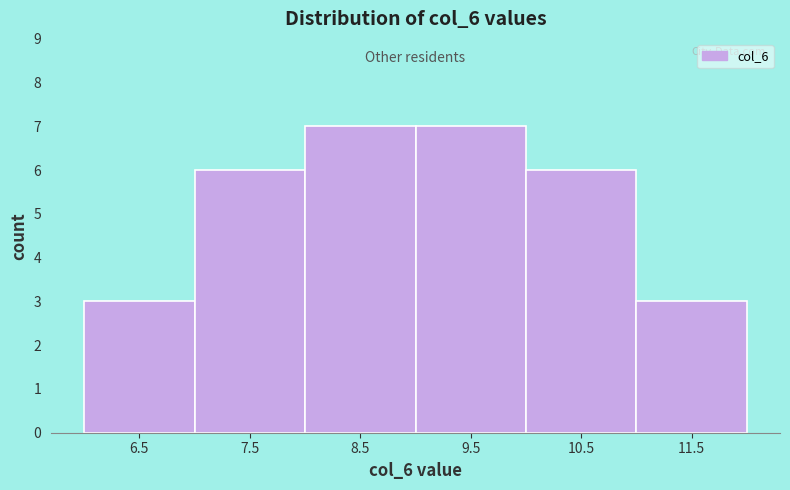

Reading left to right, list every bar in this chart as the range it spans on the x-axis followed by its height. Neither the bar edges nor the heights are printed on the chart, so give them approximately, as read against the axes.

6 to 7: 3
7 to 8: 6
8 to 9: 7
9 to 10: 7
10 to 11: 6
11 to 12: 3